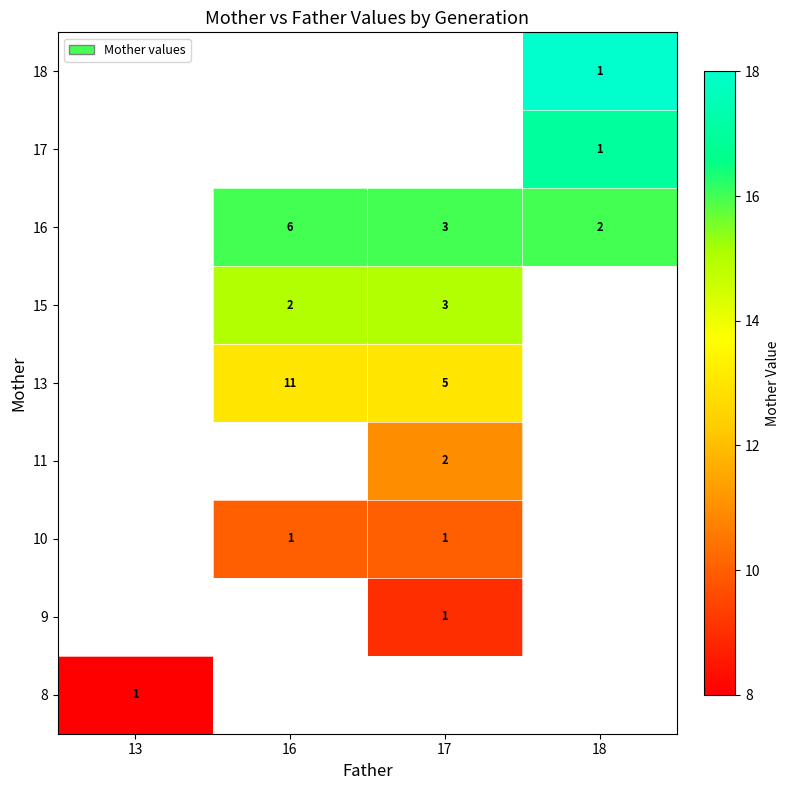

Is it true that 9 equals 0 at 17?

False